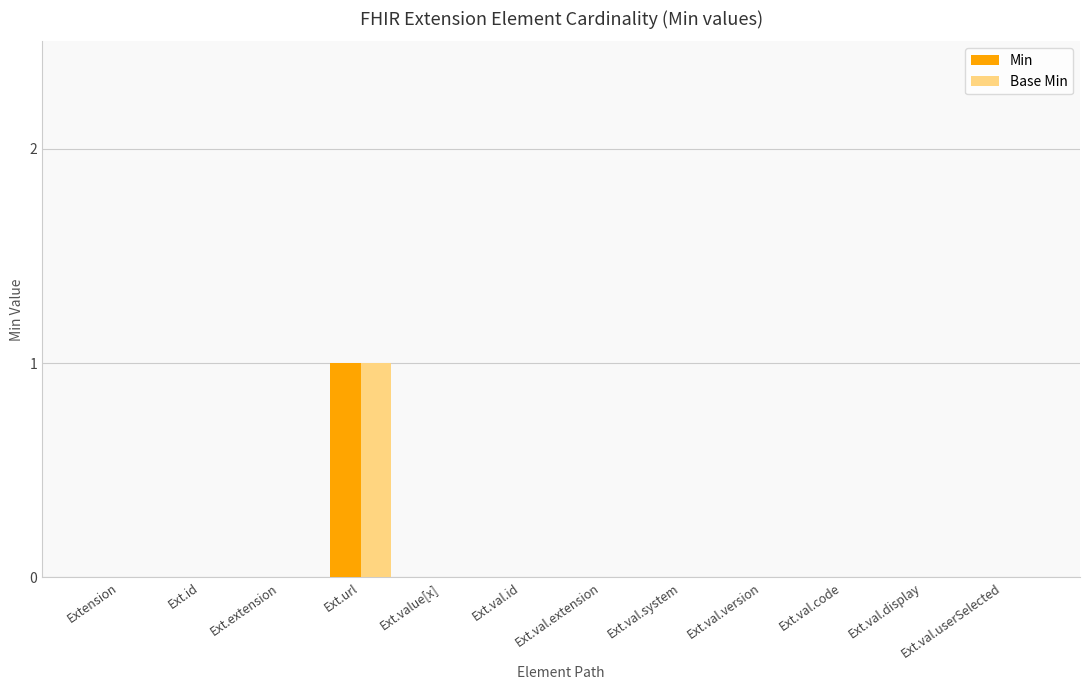

Reading left to right, transcribe all the data shown in this chart.

Min: Extension=0	Ext.id=0	Ext.extension=0	Ext.url=1	Ext.value[x]=0	Ext.val.id=0	Ext.val.extension=0	Ext.val.system=0	Ext.val.version=0	Ext.val.code=0	Ext.val.display=0	Ext.val.userSelected=0
Base Min: Extension=0	Ext.id=0	Ext.extension=0	Ext.url=1	Ext.value[x]=0	Ext.val.id=0	Ext.val.extension=0	Ext.val.system=0	Ext.val.version=0	Ext.val.code=0	Ext.val.display=0	Ext.val.userSelected=0